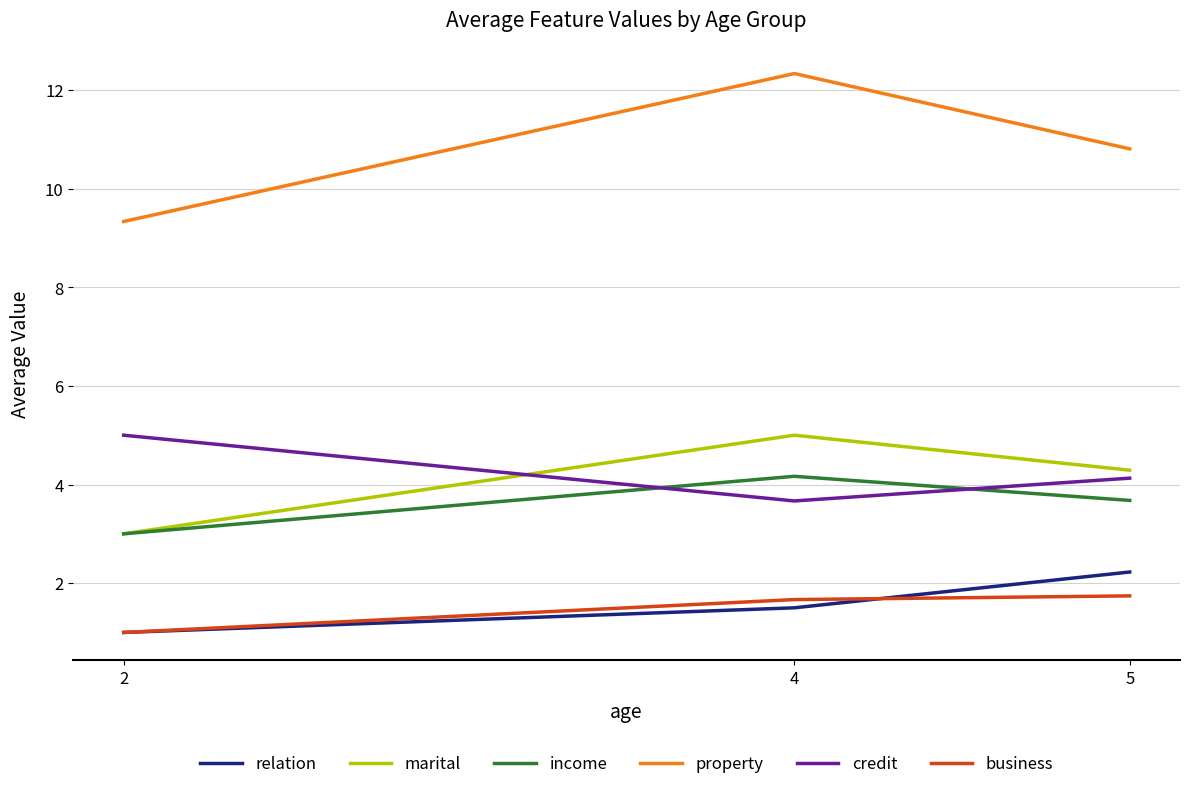

At which category does the chart reach its peak across all series?

4